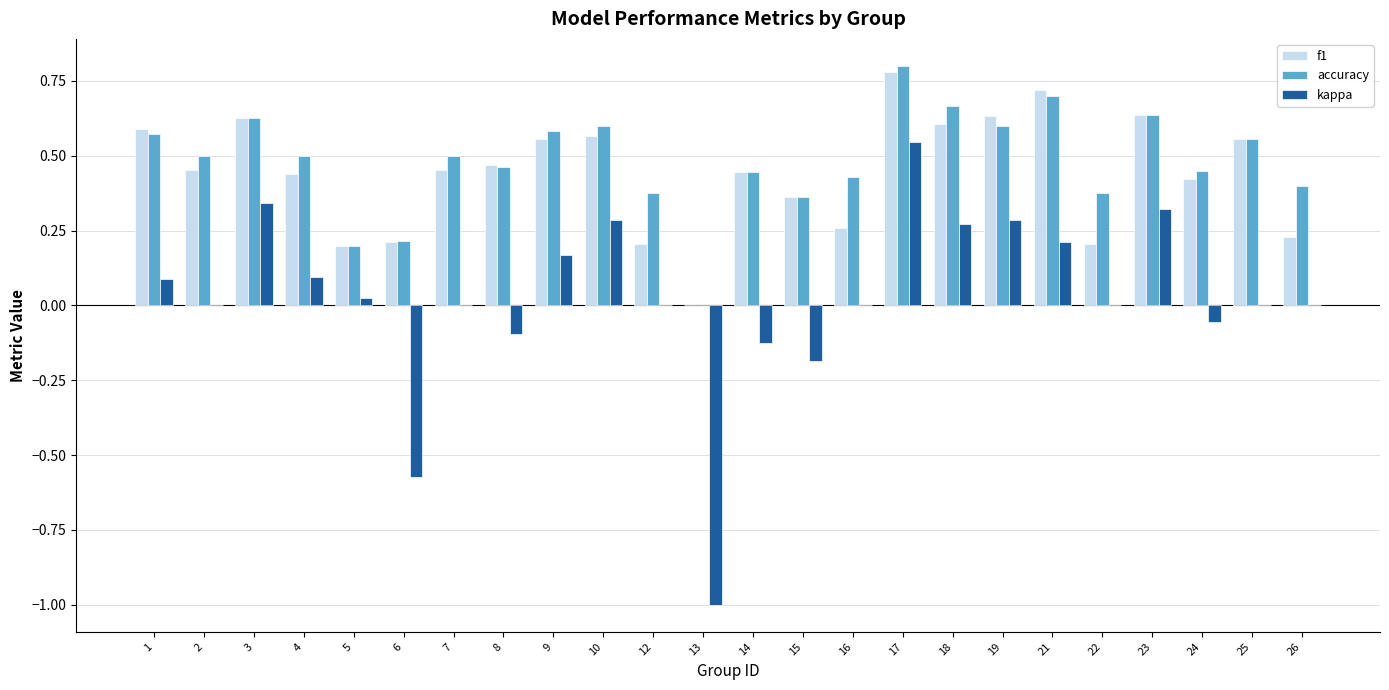

At which category is the sum across all series the highest?

17